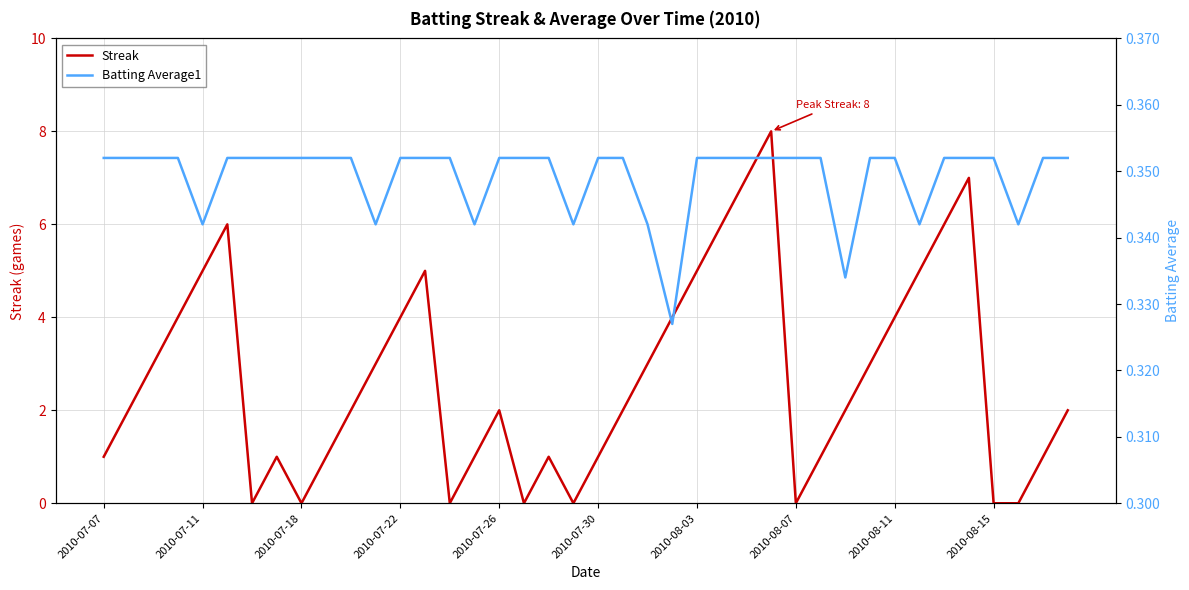

Which series has the widest spread of values?

Streak